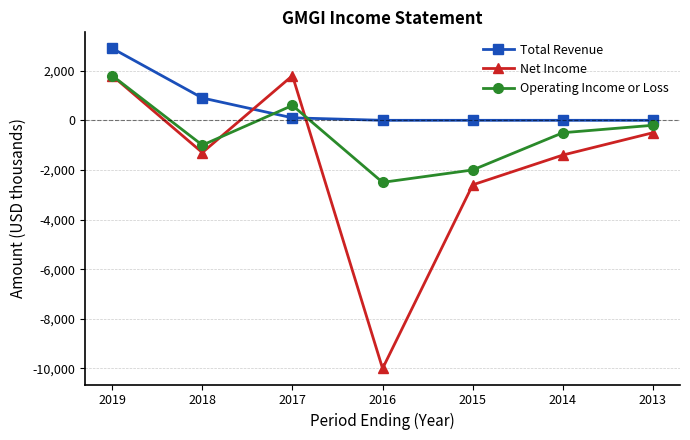

Rank the series by their average value, from lowest to highest.

Net Income, Operating Income or Loss, Total Revenue